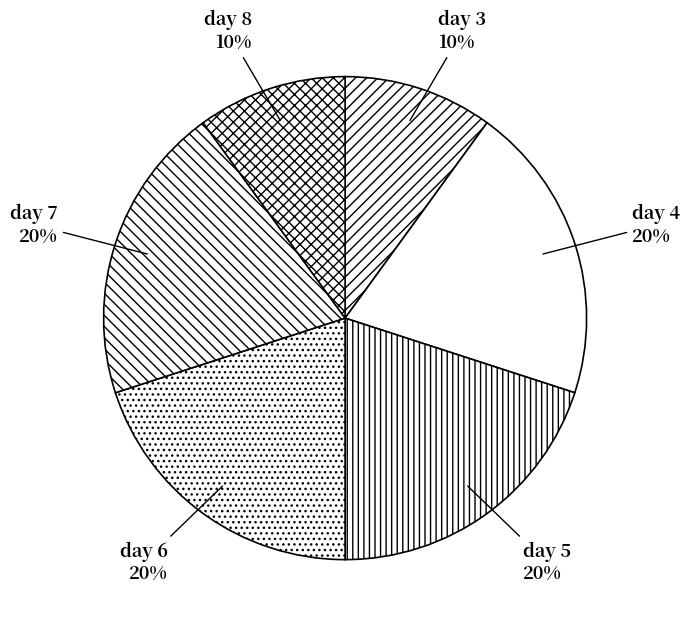

Is day 7 the majority of the pie?

No